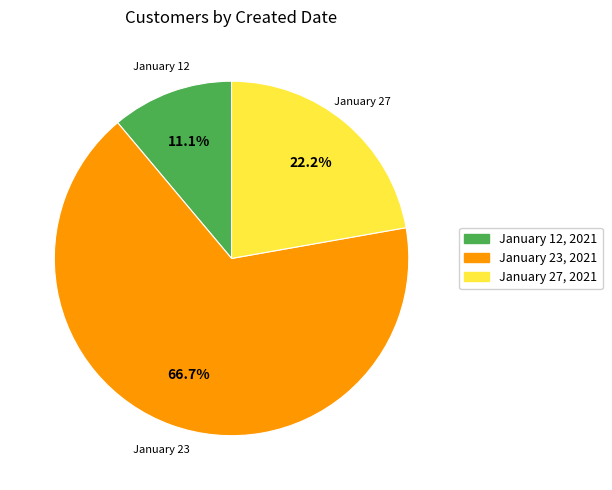

Which slice is the smallest?

January 12, 2021